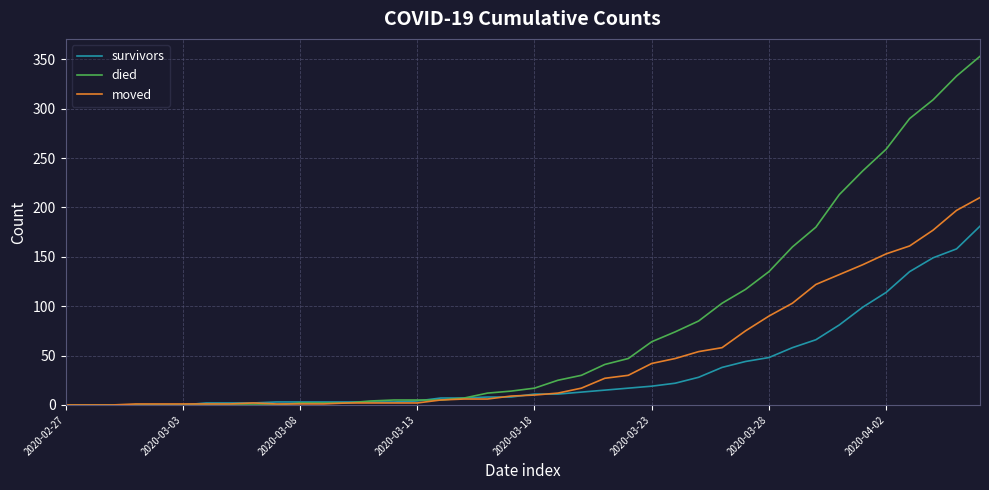

What is the sum of all died values?

3130